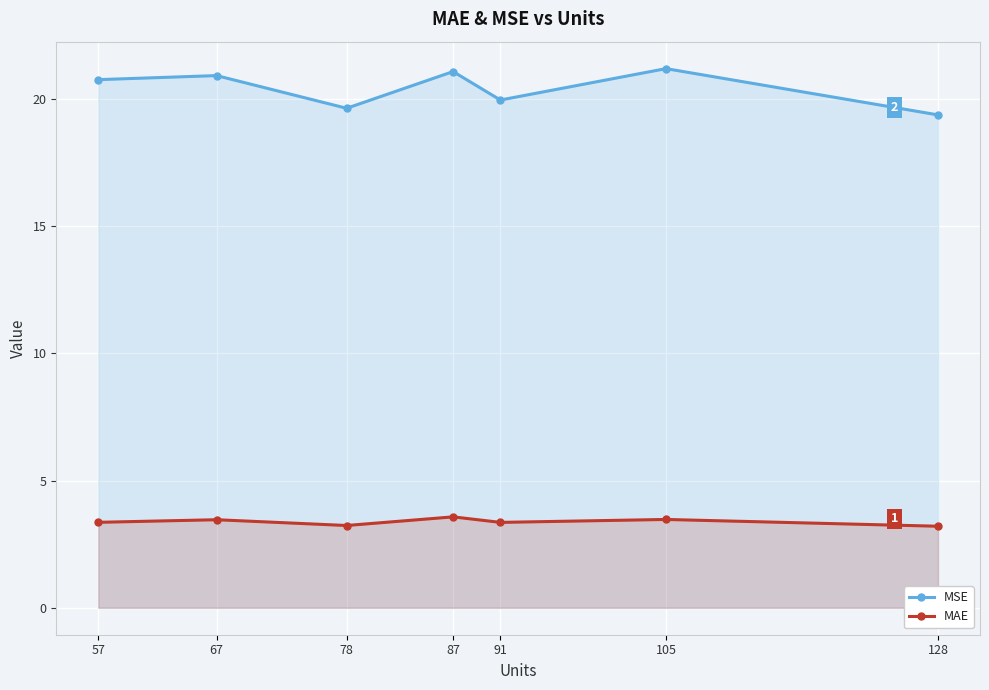

Reading left to right, transcribe all the data shown in this chart.

MSE: 57=20.8	67=20.9	78=19.6	87=21.1	91=20.0	105=21.2	128=19.4
MAE: 57=3.4	67=3.5	78=3.2	87=3.6	91=3.4	105=3.5	128=3.2